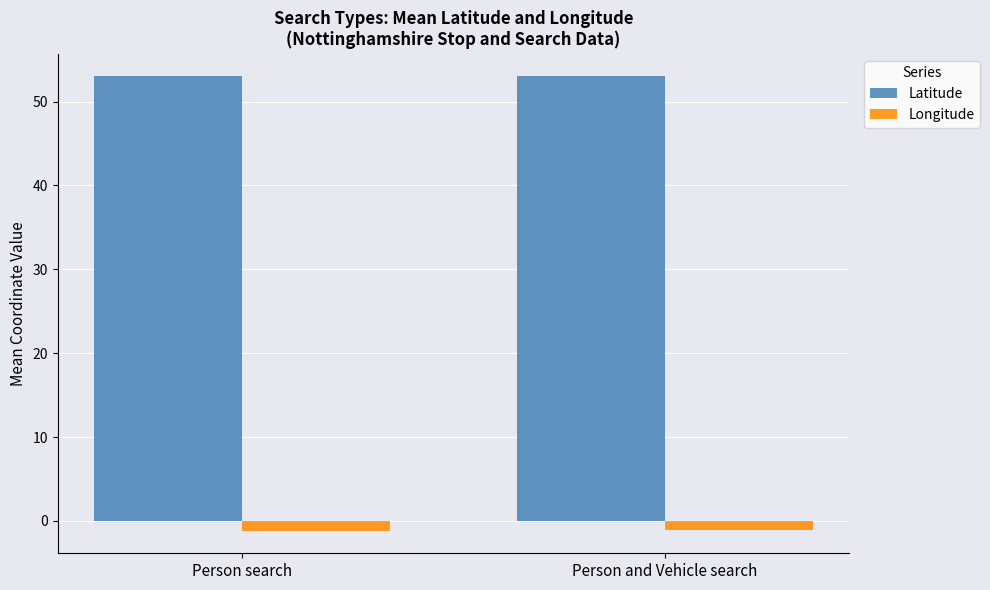

Rank the series by their maximum value, from lowest to highest.

Longitude, Latitude